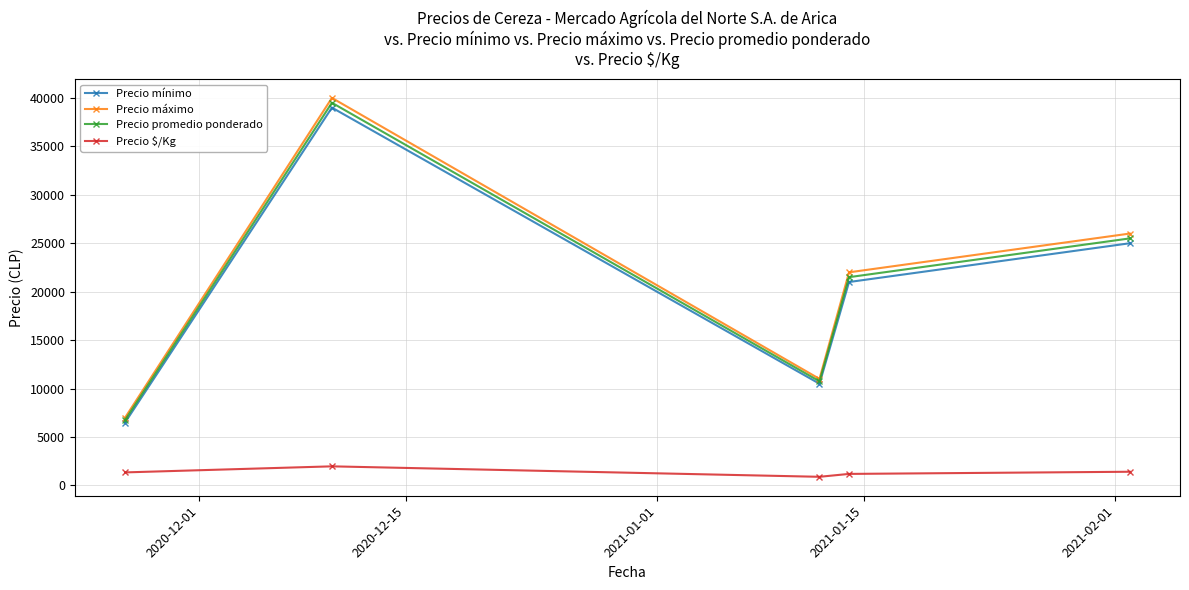

True or false: Precio promedio ponderado has more than 0 interior local peaks.

True